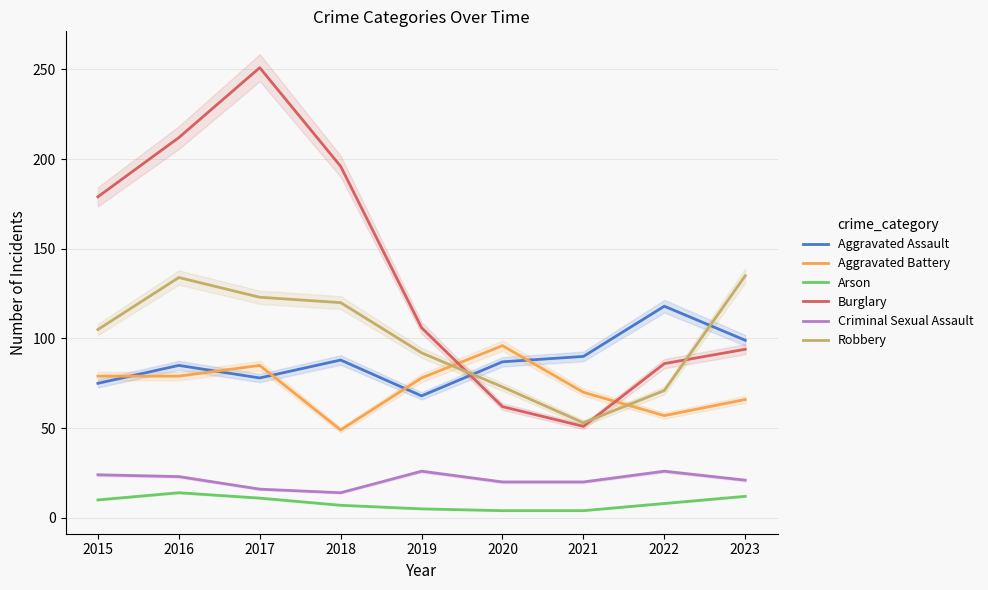

What is the sum of all Aggravated Battery values?

659